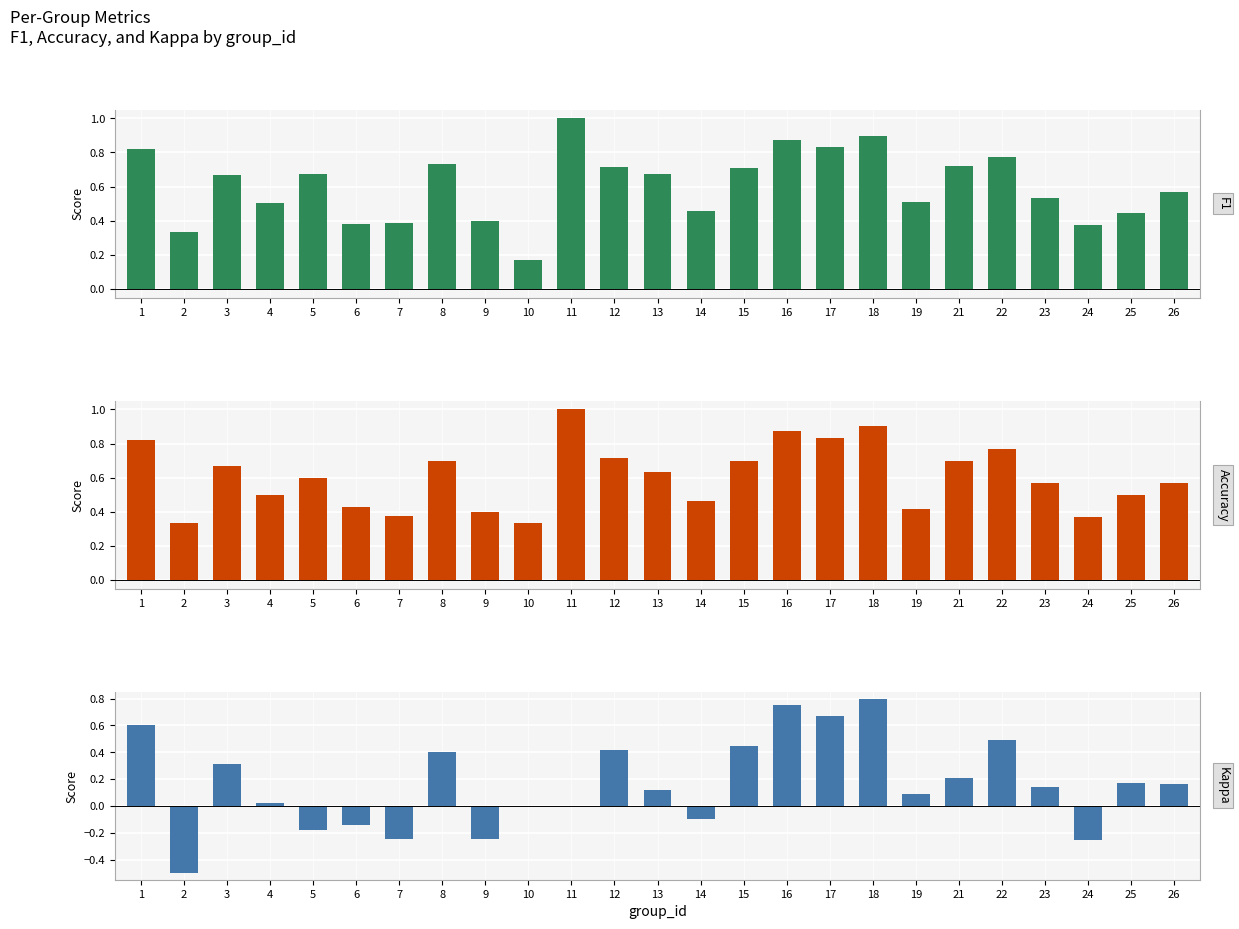

What are all the series names shown in the legend?

F1, Accuracy, Kappa